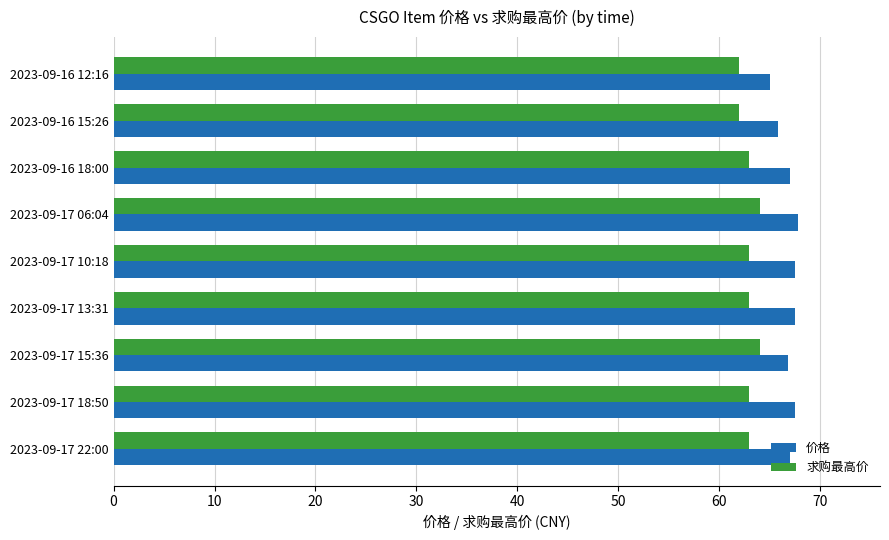

What is the difference between the highest and lowest values at 2023-09-17 22:00?

4.0